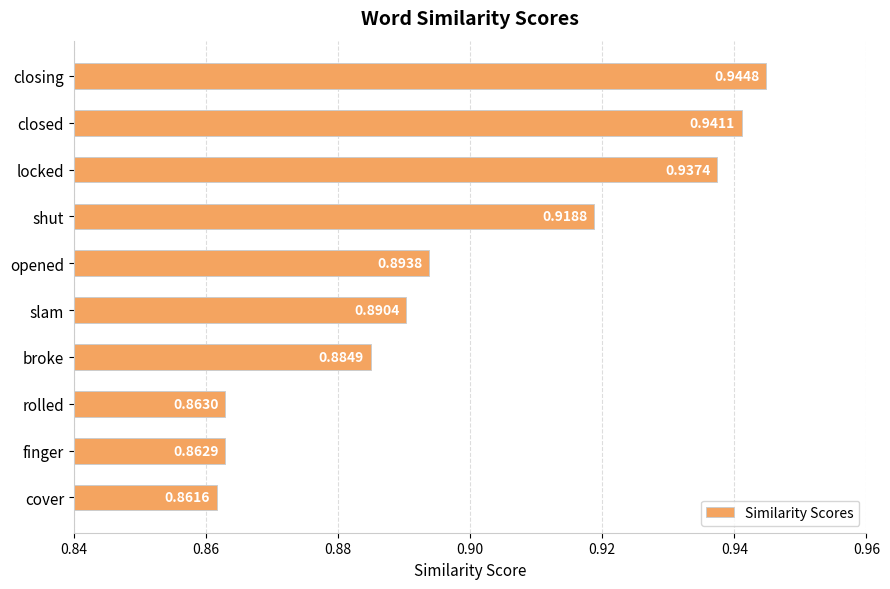

Which label corresponds to the smallest value in the chart?

cover